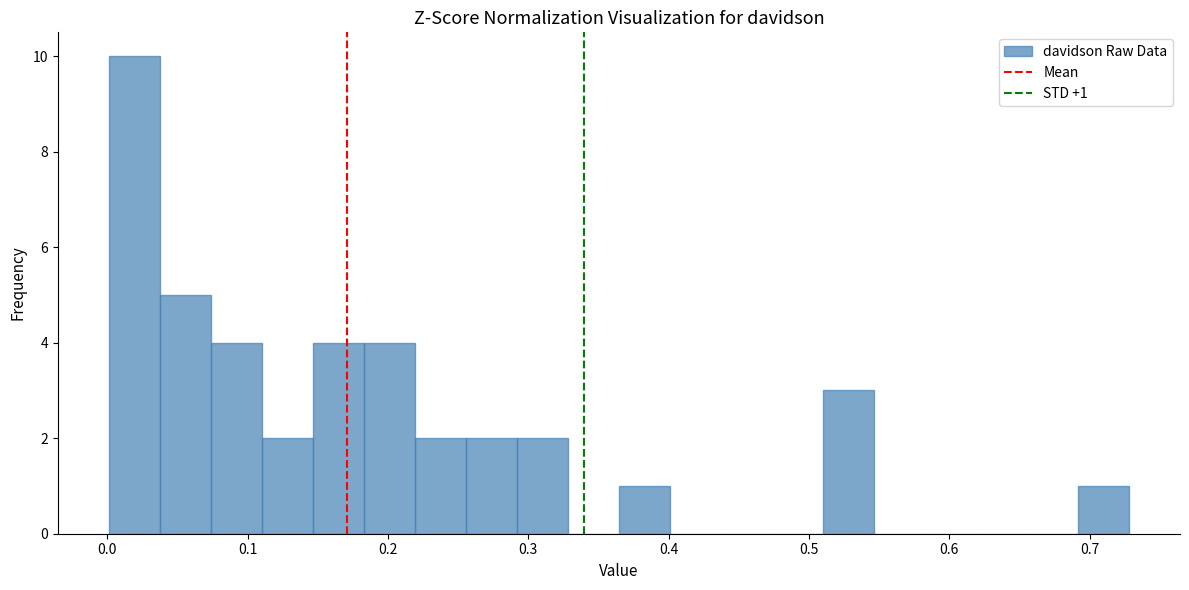

Around what value on the x-axis is the tallest bar? Give the approximate position of its centre, as read against the axis.

0.02